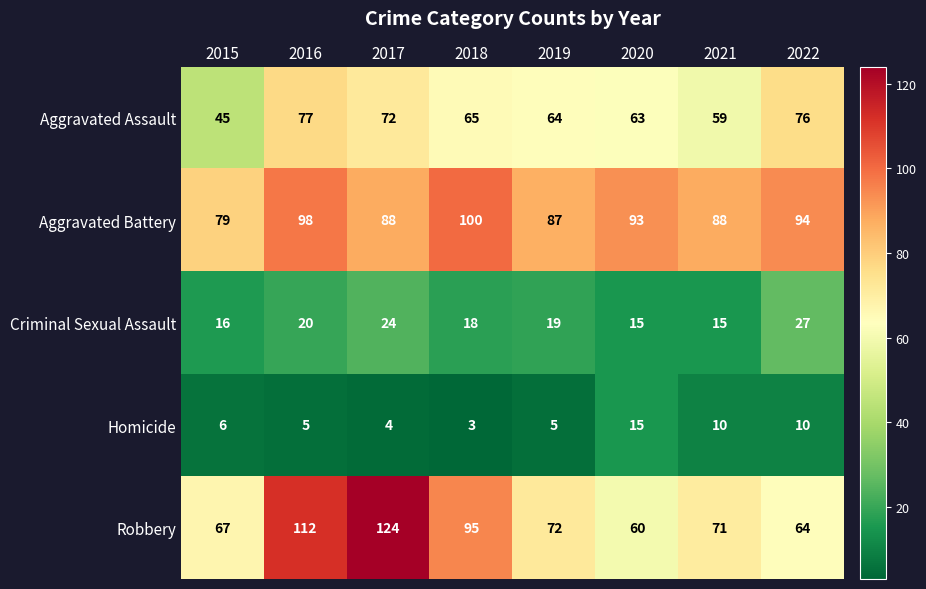

What is the total value across all series at 2017?

312